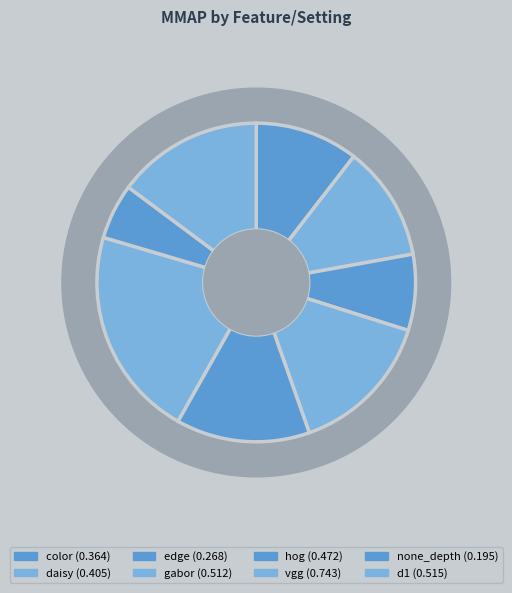

What percentage is the gabor slice, to the nearest percent?

15%